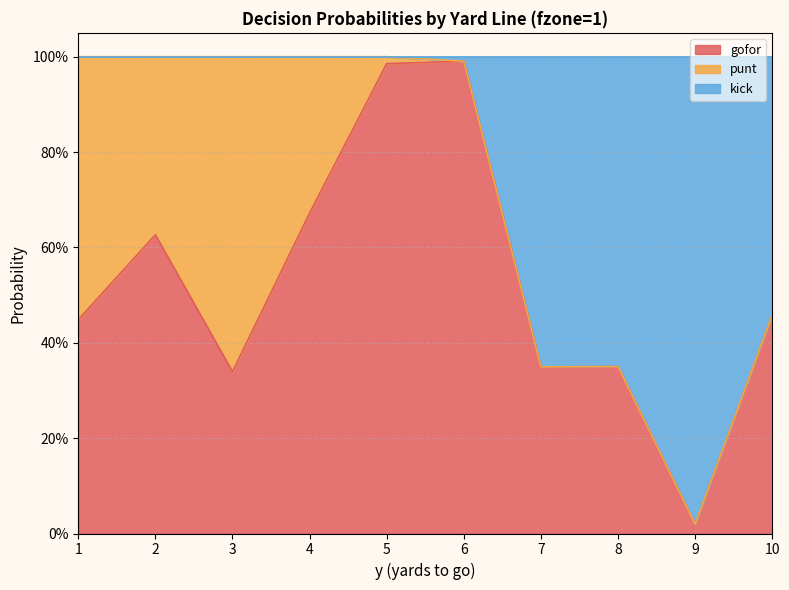

Does the chart have visible grid lines?

Yes